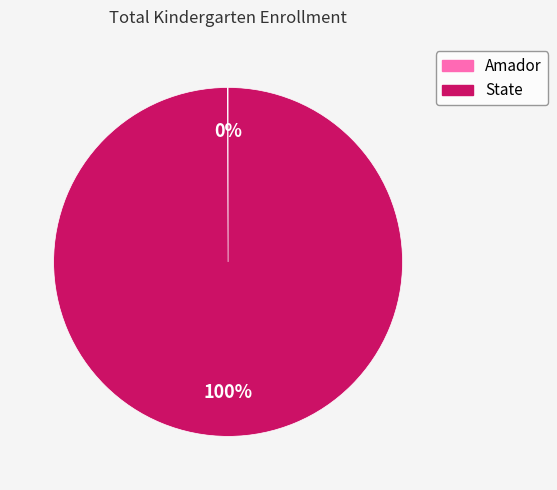

To the nearest percent, what is the difference between the largest and smallest slice percentages?

100%